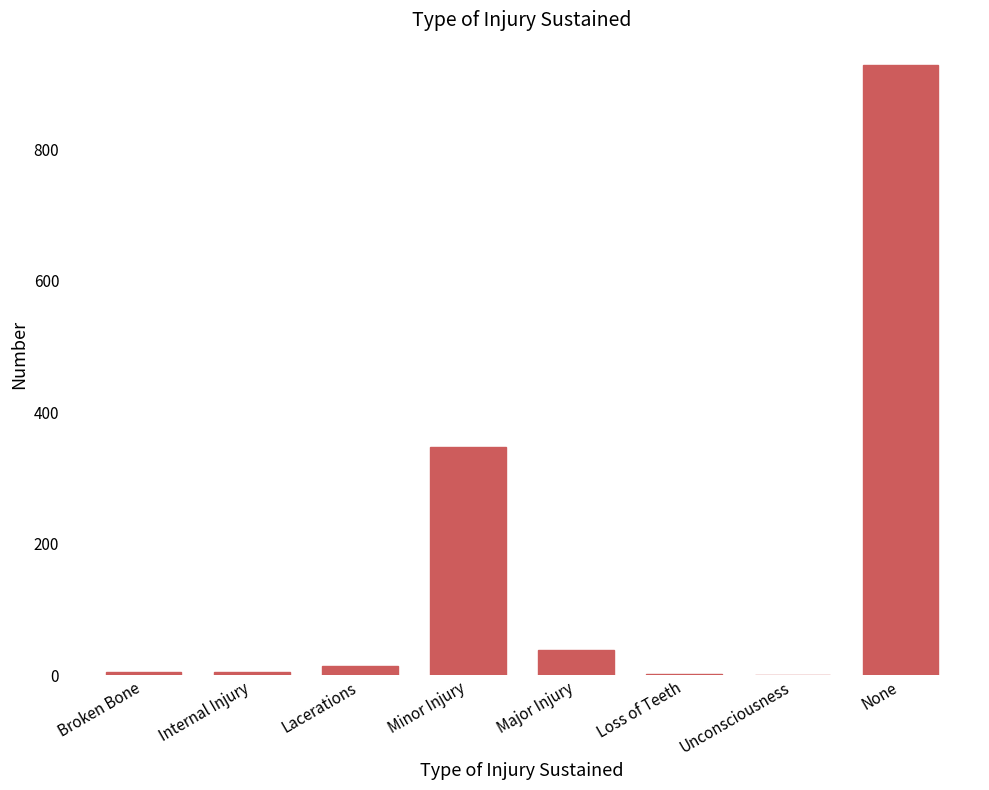

What is the sum of all values?

1338